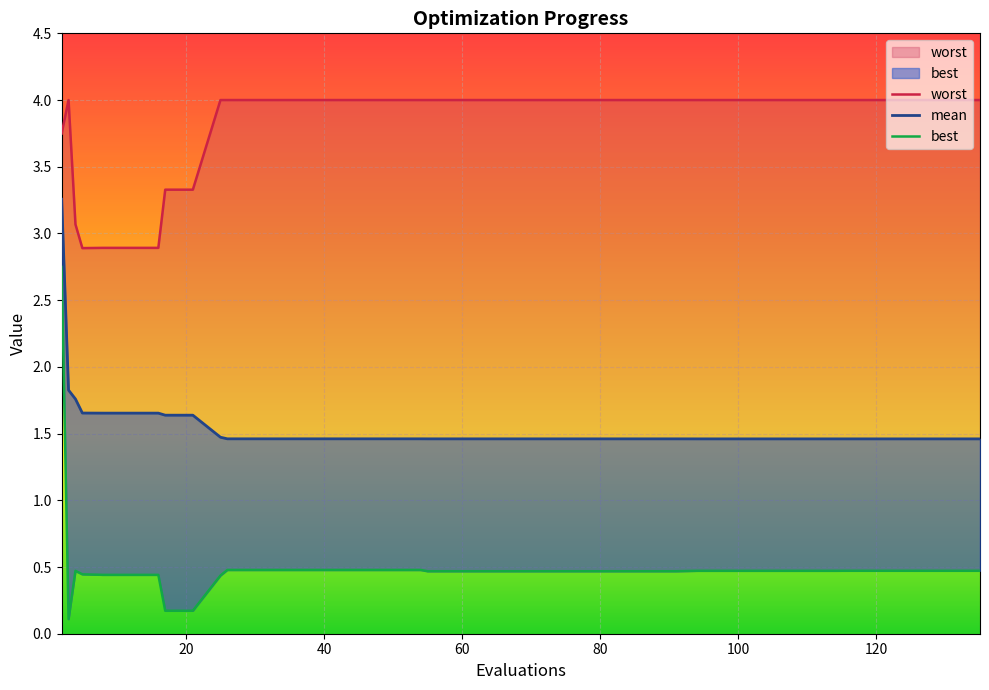

True or false: worst has a value of 1.5 at 14.

False